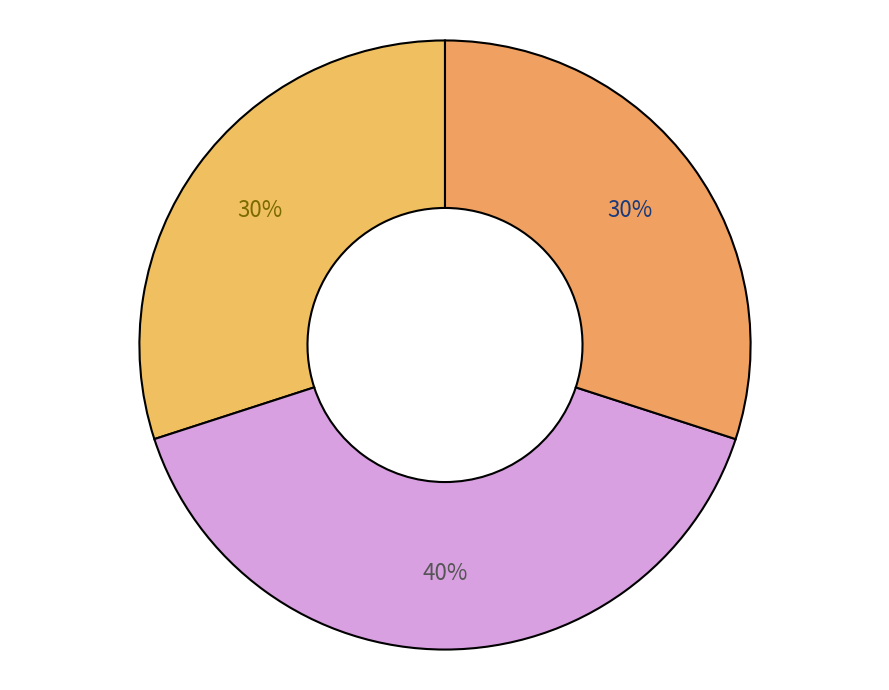

How many slices are in this pie chart?

3